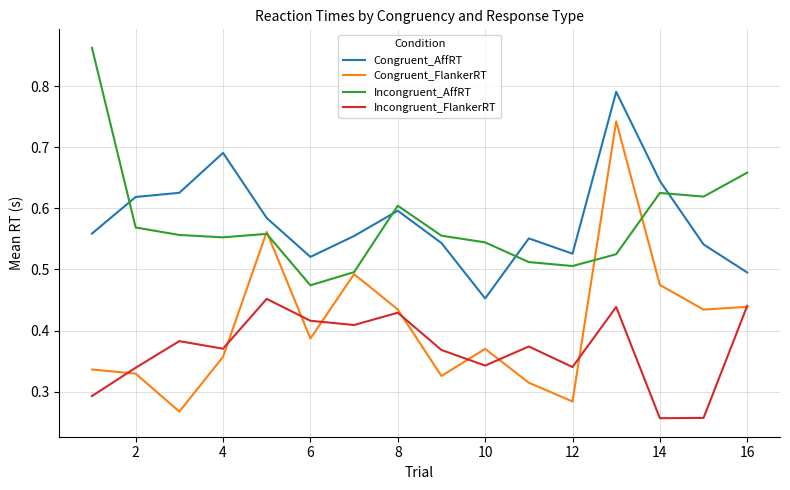

True or false: Incongruent_FlankerRT and Congruent_AffRT cross at least once.

False